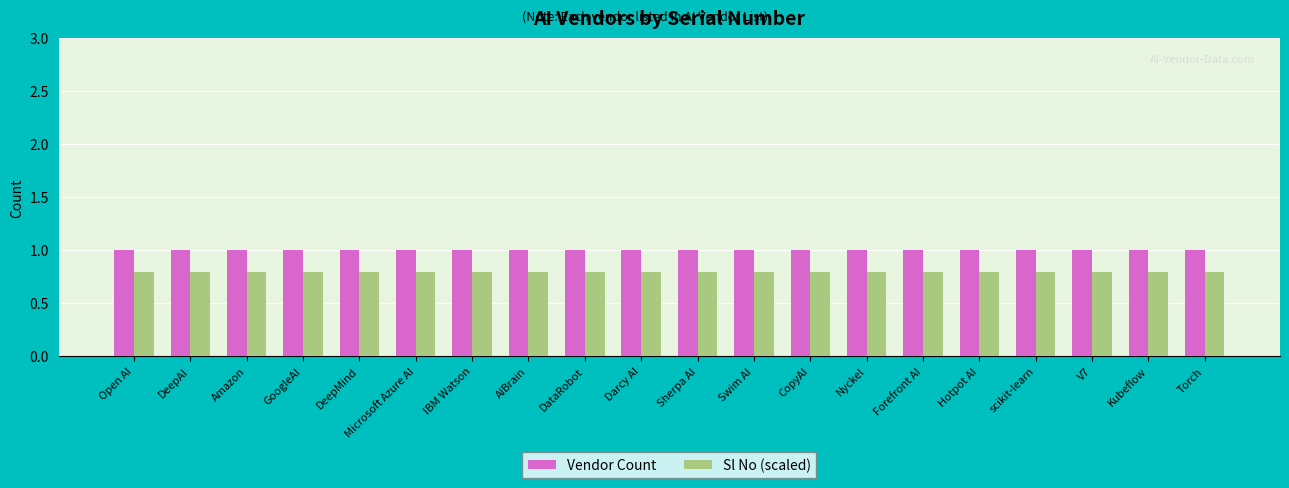

Reading left to right, extract all data points from this chart.

Vendor Count: Open AI=1.0	DeepAI=1.0	Amazon=1.0	GoogleAI=1.0	DeepMind=1.0	Microsoft Azure AI=1.0	IBM Watson=1.0	AIBrain=1.0	DataRobot=1.0	Darcy AI=1.0	Sherpa AI=1.0	Swim AI=1.0	CopyAI=1.0	Nyckel=1.0	Forefront AI=1.0	Hotpot AI=1.0	scikit-learn=1.0	V7=1.0	Kubeflow=1.0	Torch=1.0
Sl No (scaled): Open AI=0.8	DeepAI=0.8	Amazon=0.8	GoogleAI=0.8	DeepMind=0.8	Microsoft Azure AI=0.8	IBM Watson=0.8	AIBrain=0.8	DataRobot=0.8	Darcy AI=0.8	Sherpa AI=0.8	Swim AI=0.8	CopyAI=0.8	Nyckel=0.8	Forefront AI=0.8	Hotpot AI=0.8	scikit-learn=0.8	V7=0.8	Kubeflow=0.8	Torch=0.8